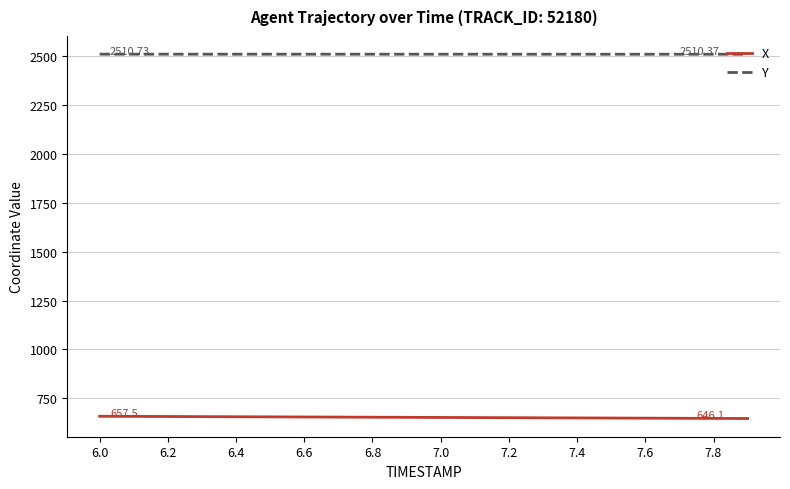

True or false: X and Y cross at least once.

False